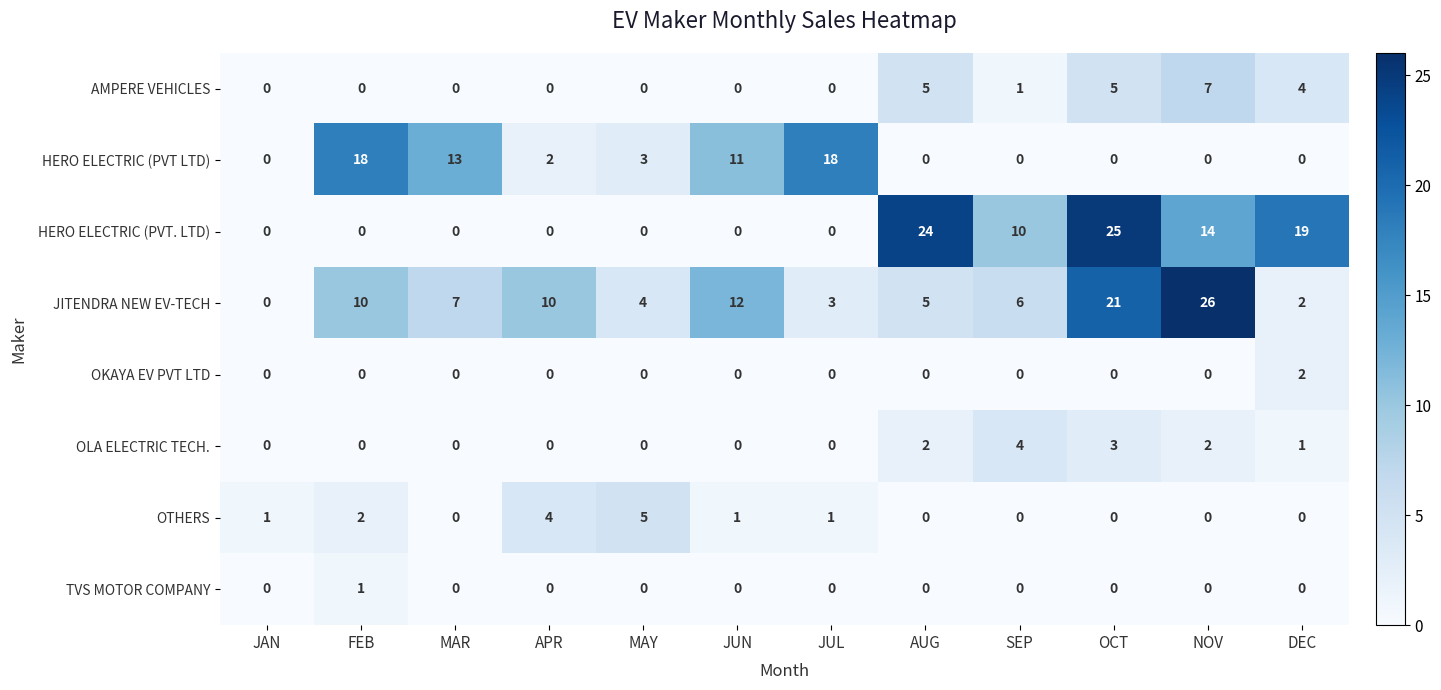

Which series has the largest total across all categories?

JITENDRA NEW EV-TECH